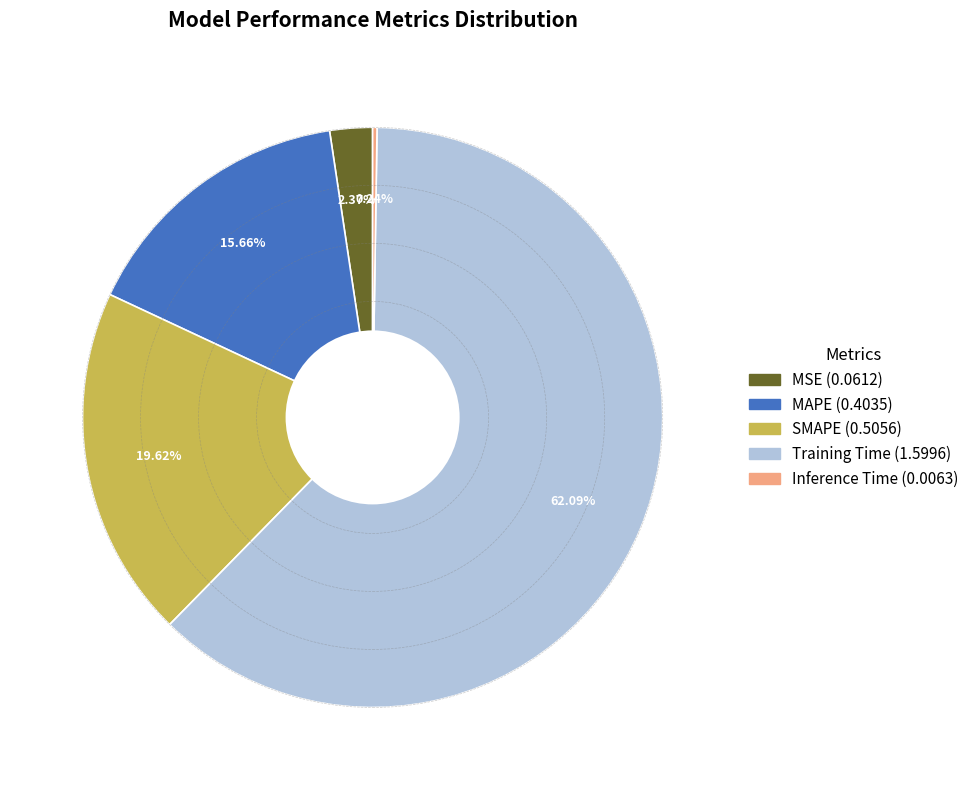

Is the sum of MAPE and SMAPE greater than half?

No